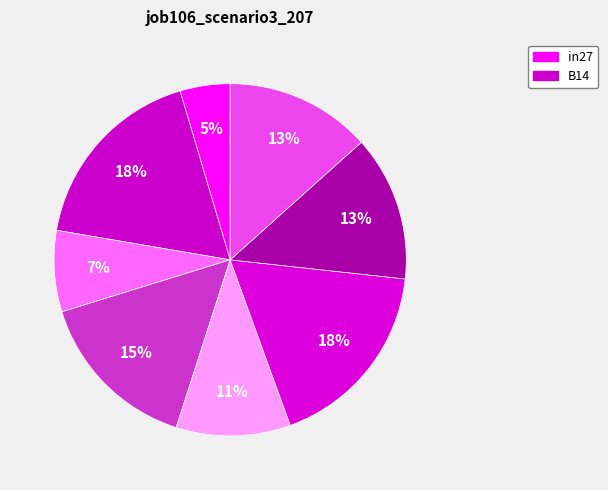

Count the number of slices in the pie.

8